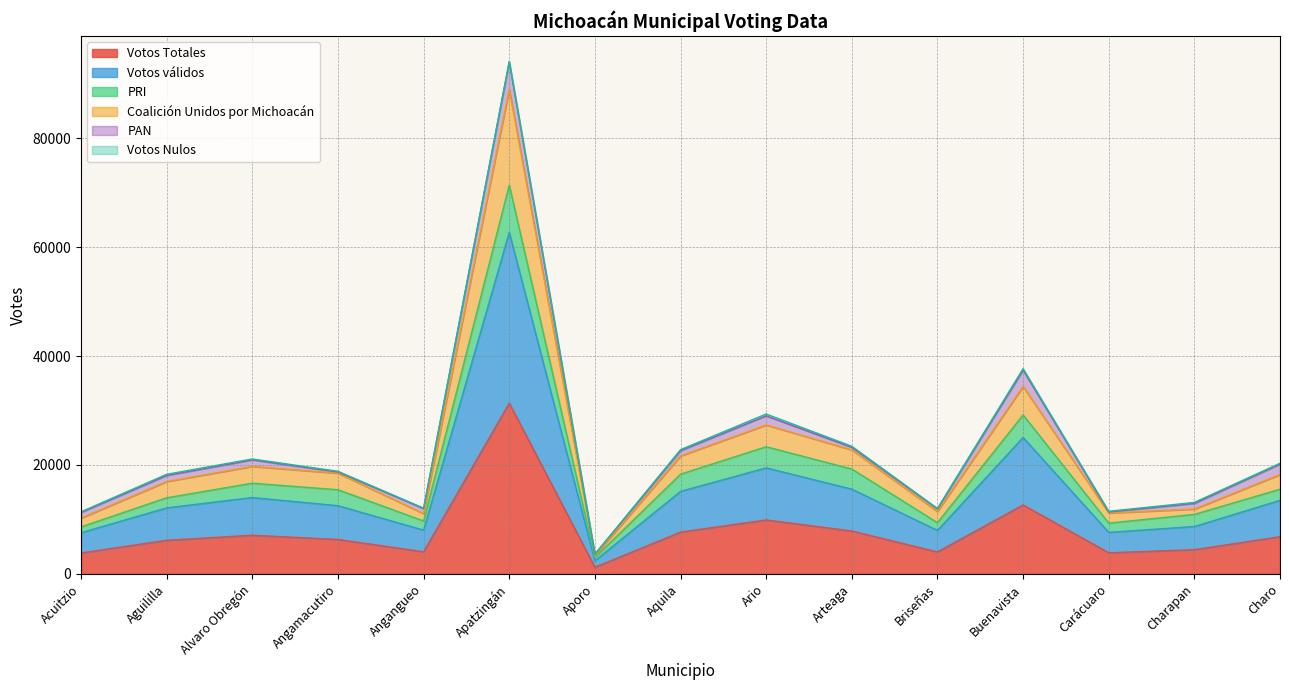

List the labels in order of Votos válidos value, largest first.

Apatzingán, Buenavista, Ario, Arteaga, Aquila, Alvaro Obregón, Charo, Angamacutiro, Aguililla, Charapan, Angangueo, Briseñas, Carácuaro, Acuitzio, Aporo